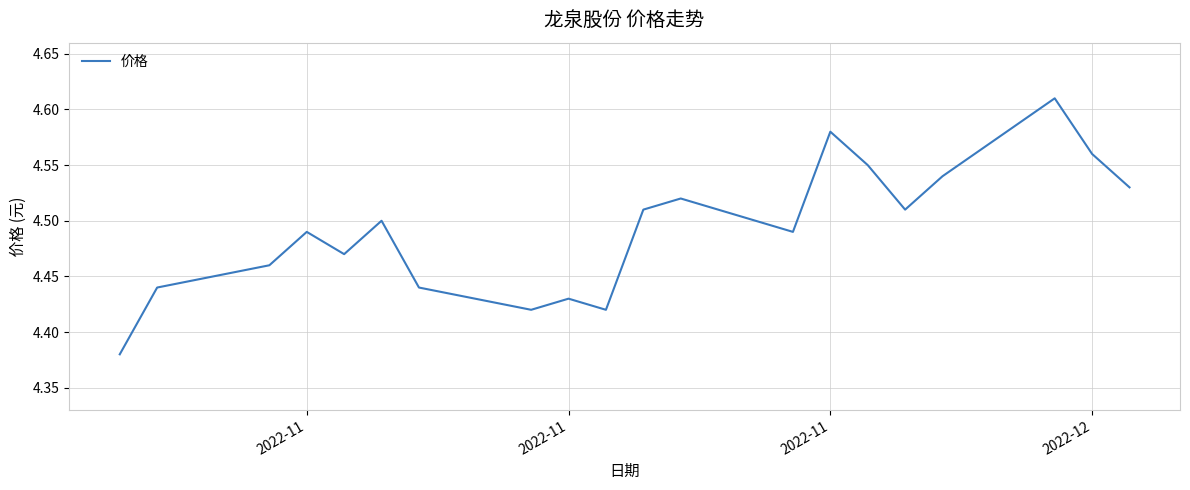

What is the sum of all values?

89.8